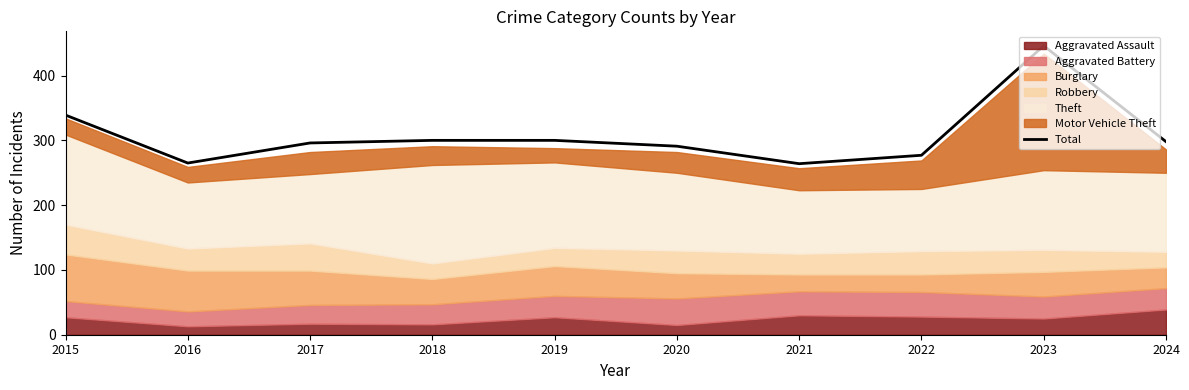

Reading right to left, list all the values displayed in this chart.

298	446	277	264	291	300	300	296	265	339